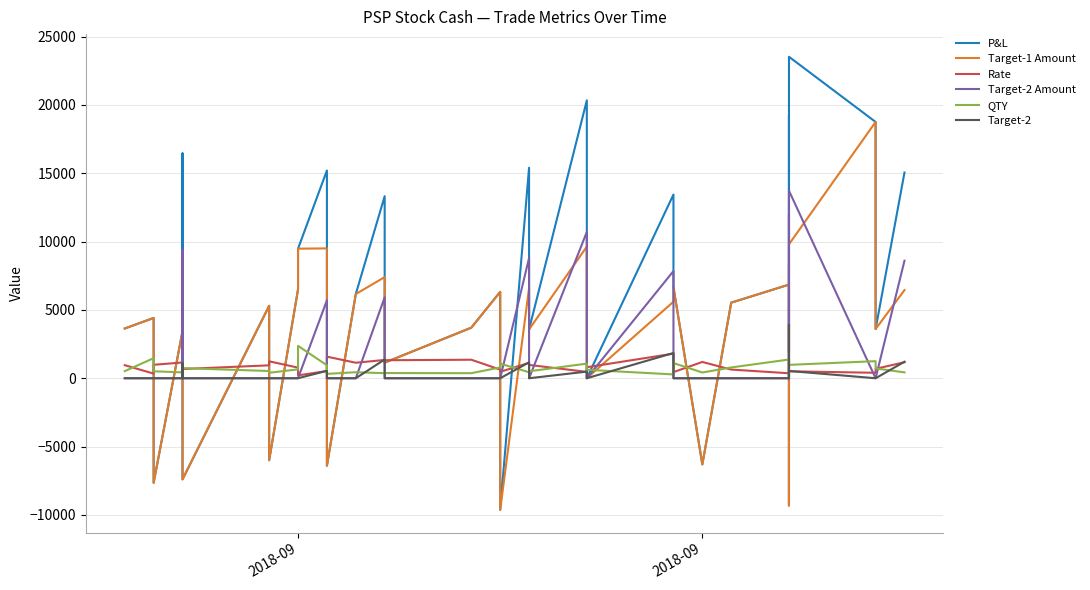

What is the average value of the Target-2 Amount series?

2602